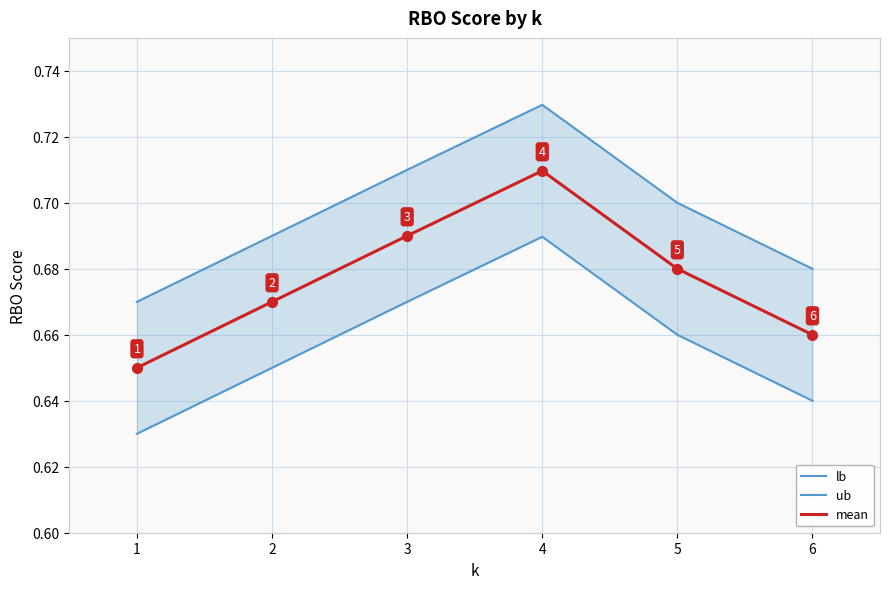

Reading right to left, list all the values displayed in this chart.

lb: 6=0.6	5=0.7	4=0.7	3=0.7	2=0.7	1=0.6
ub: 6=0.7	5=0.7	4=0.7	3=0.7	2=0.7	1=0.7
mean: 6=0.7	5=0.7	4=0.7	3=0.7	2=0.7	1=0.7